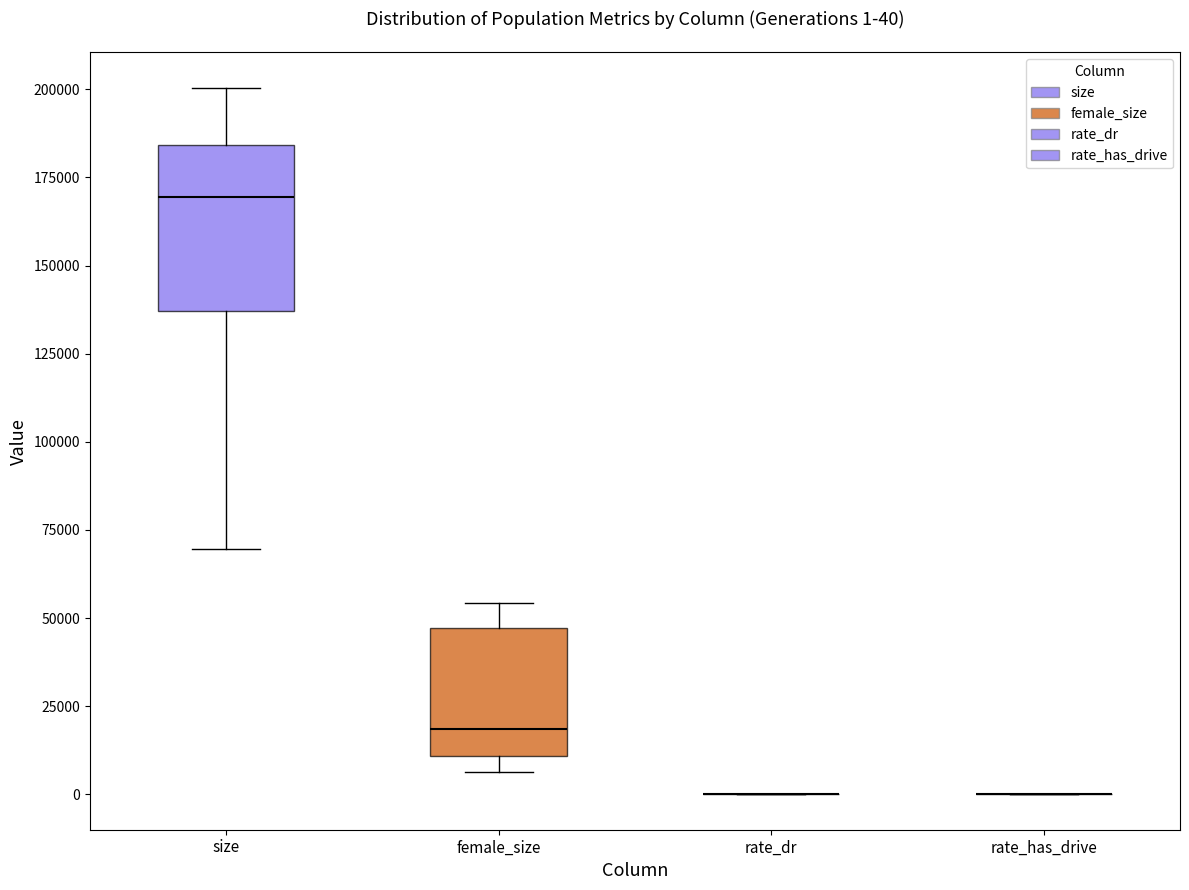

Which box is the tallest, from its lower edge to its upper edge?

size